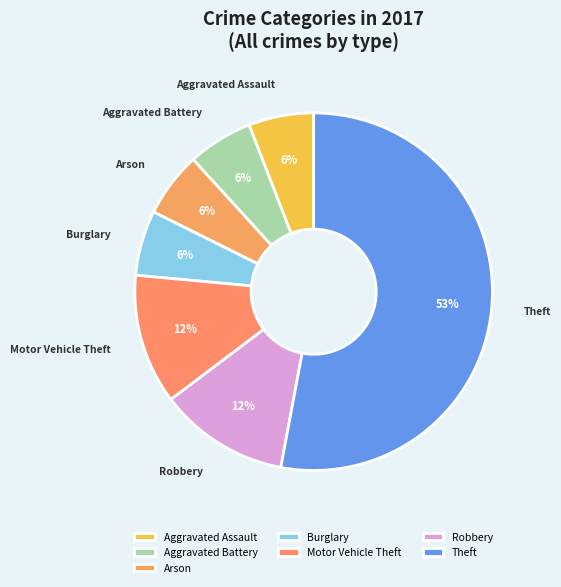

Is it true that Arson is 1% of the pie?

False